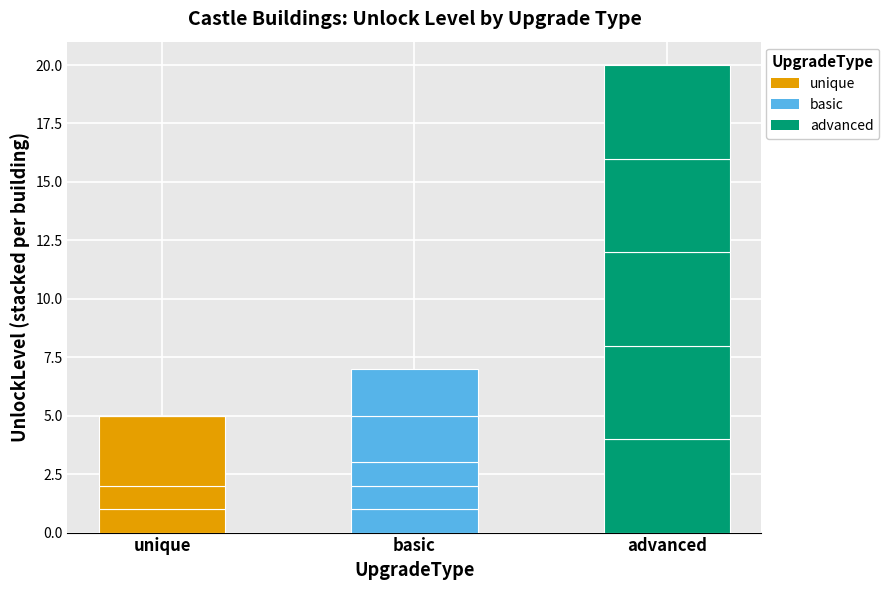

What is the label of the 1st bar from the left?

unique